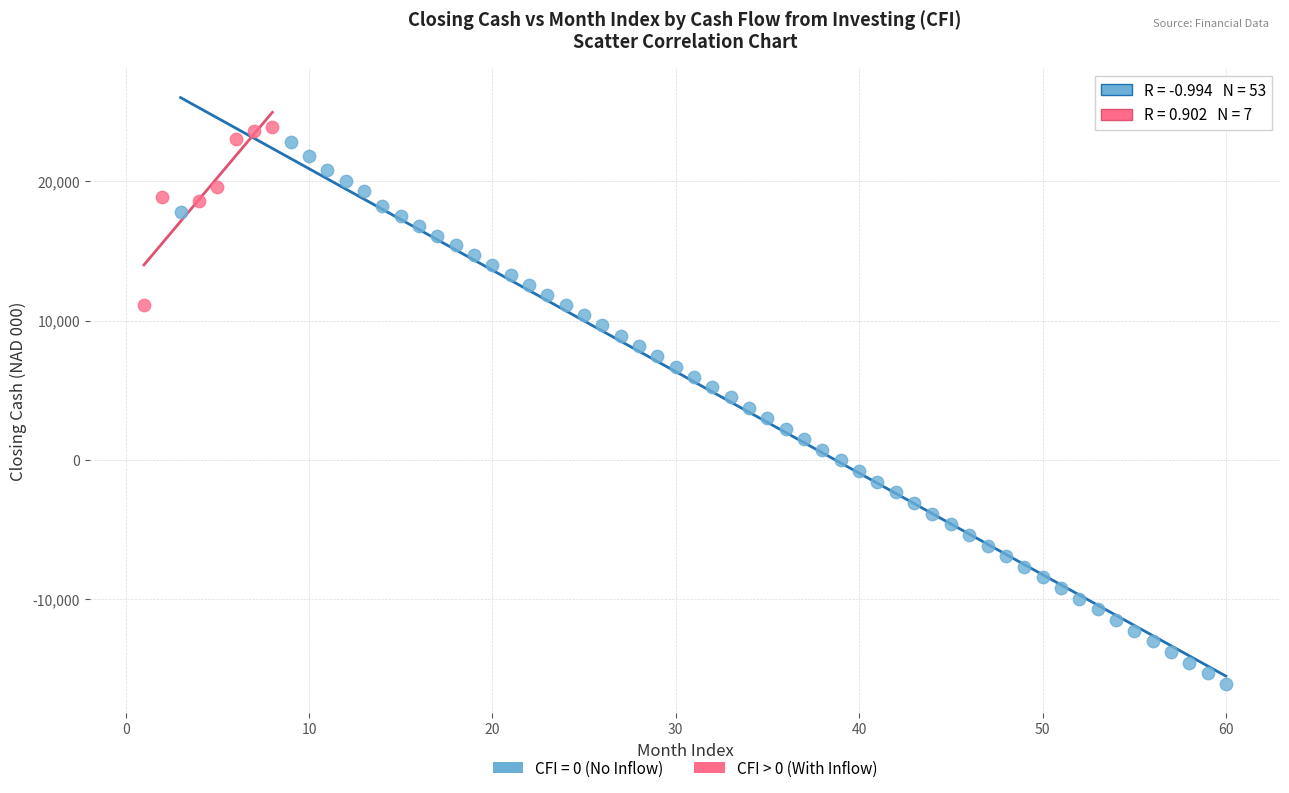

Which series has the largest Y range (max minus min)?

CFI = 0 (No Inflow)